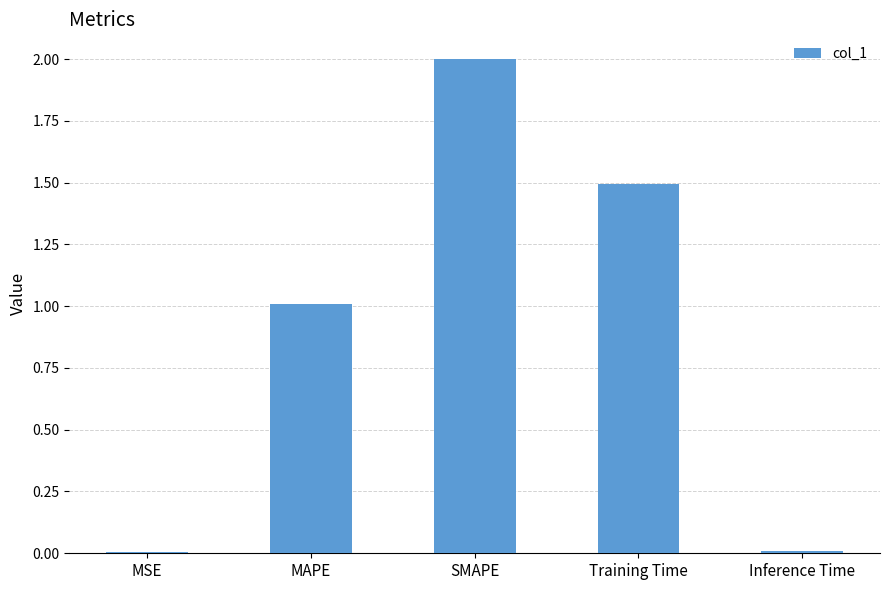

Where is the data nearest to the value 1?

MAPE